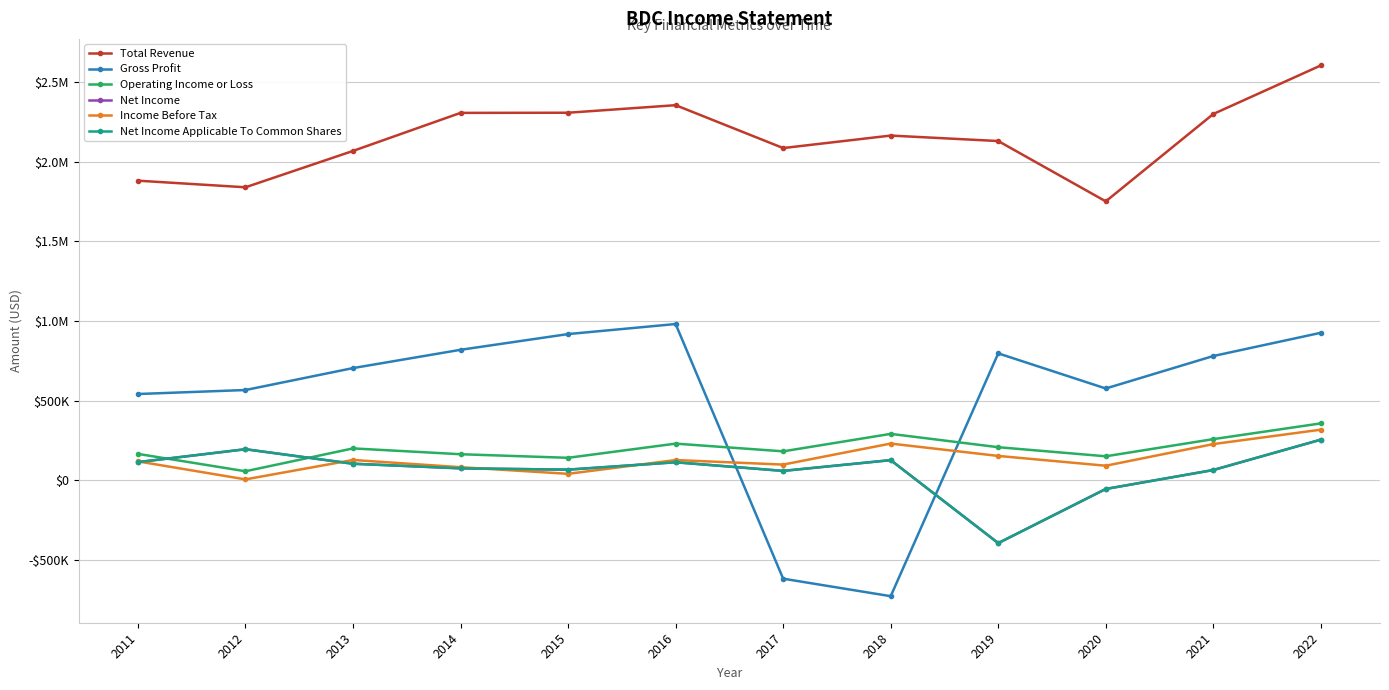

What is the maximum value for Gross Profit?

981300